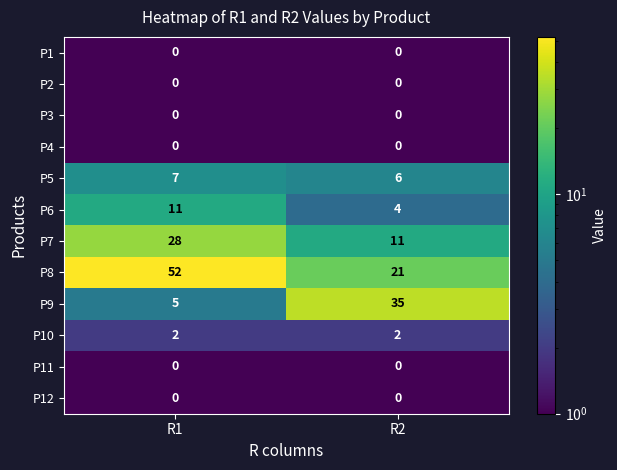

Which series has the largest total across all categories?

P8